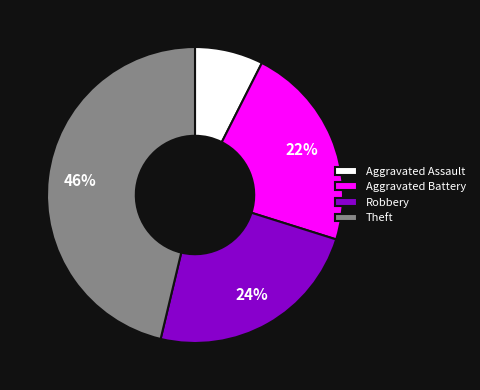

True or false: Aggravated Assault accounts for 1% of the total.

False